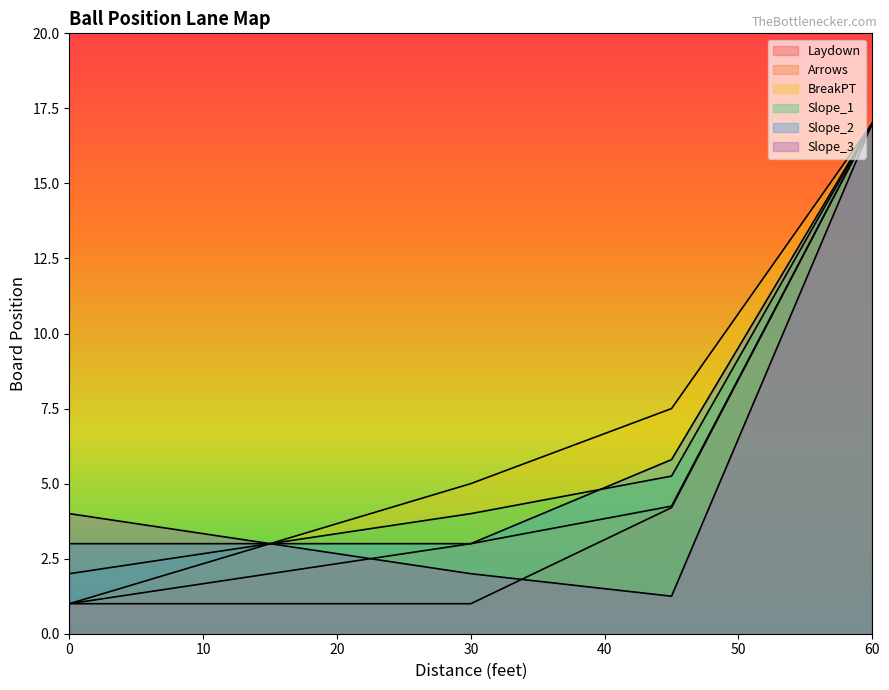

What is the difference between the BreakPT values at 11.25 and 45?

5.0